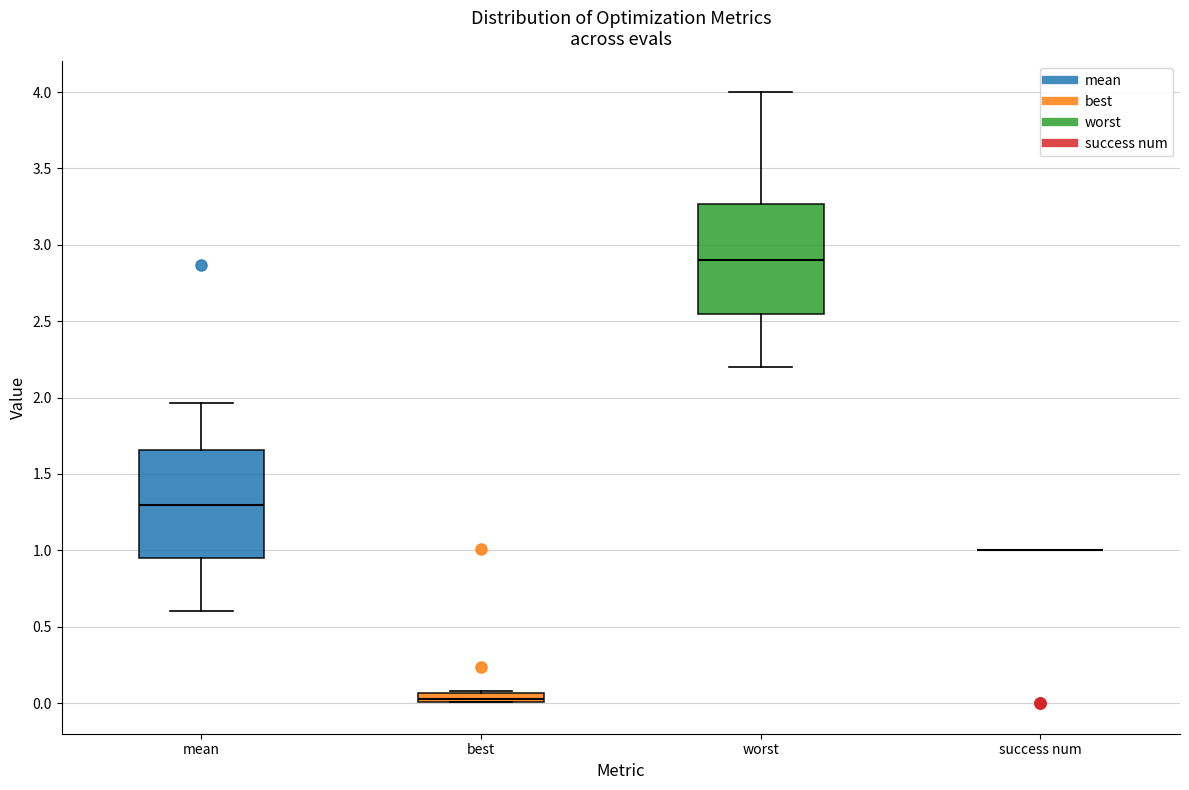

Where is the lower edge of the box for mean on the y-axis? The values are not printed on the chart, so give them approximately, as read against the axis.

0.95